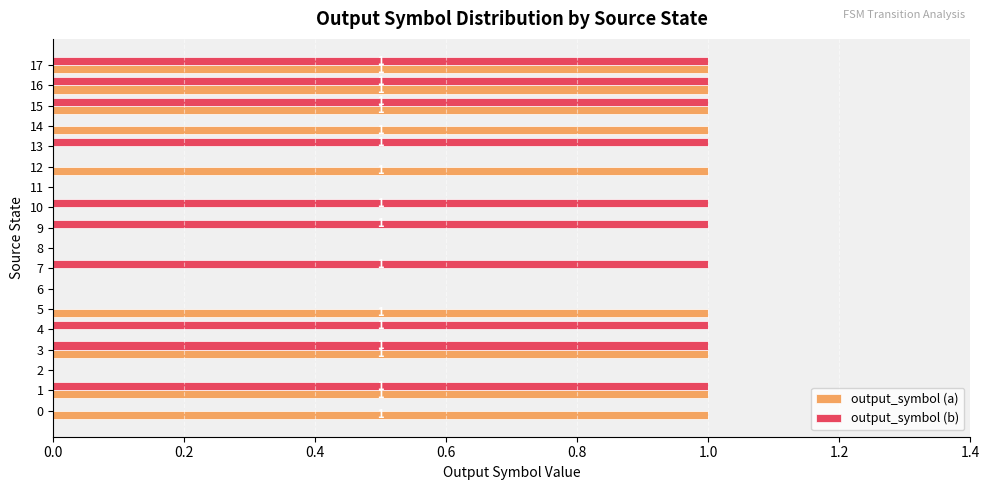

What is the average value of the output_symbol (b) series?

1